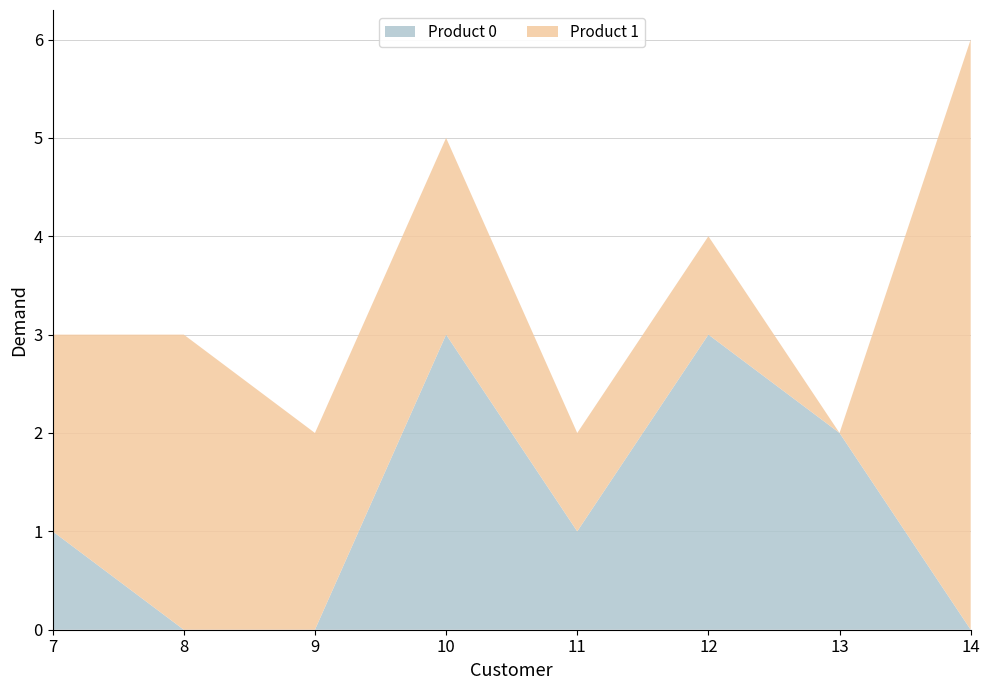

Reading left to right, list all the values displayed in this chart.

Product 0: 1	0	0	3	1	3	2	0
Product 1: 2	3	2	2	1	1	0	6